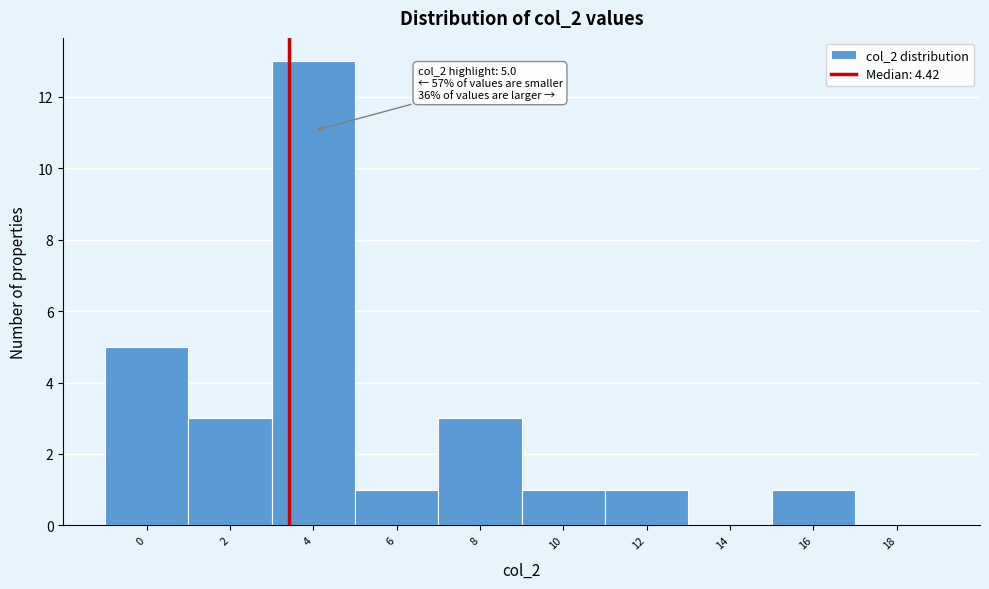

Reading right to left, what are all the values shown in this chart?

18=0	16=1	14=0	12=1	10=1	8=3	6=1	4=13	2=3	0=5